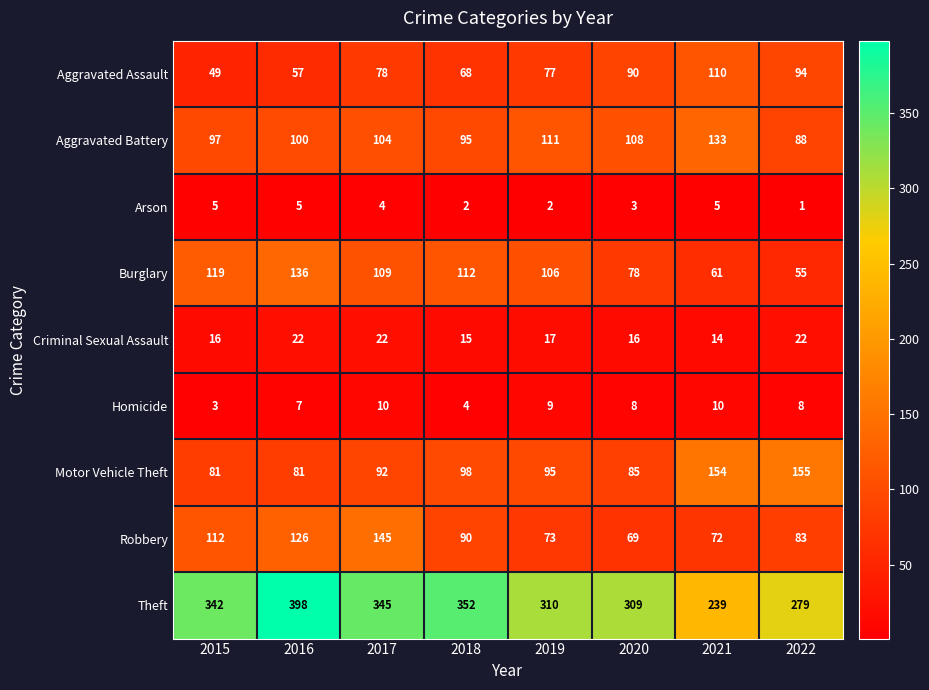

Rank the categories by Burglary value from lowest to highest.

2022, 2021, 2020, 2019, 2017, 2018, 2015, 2016